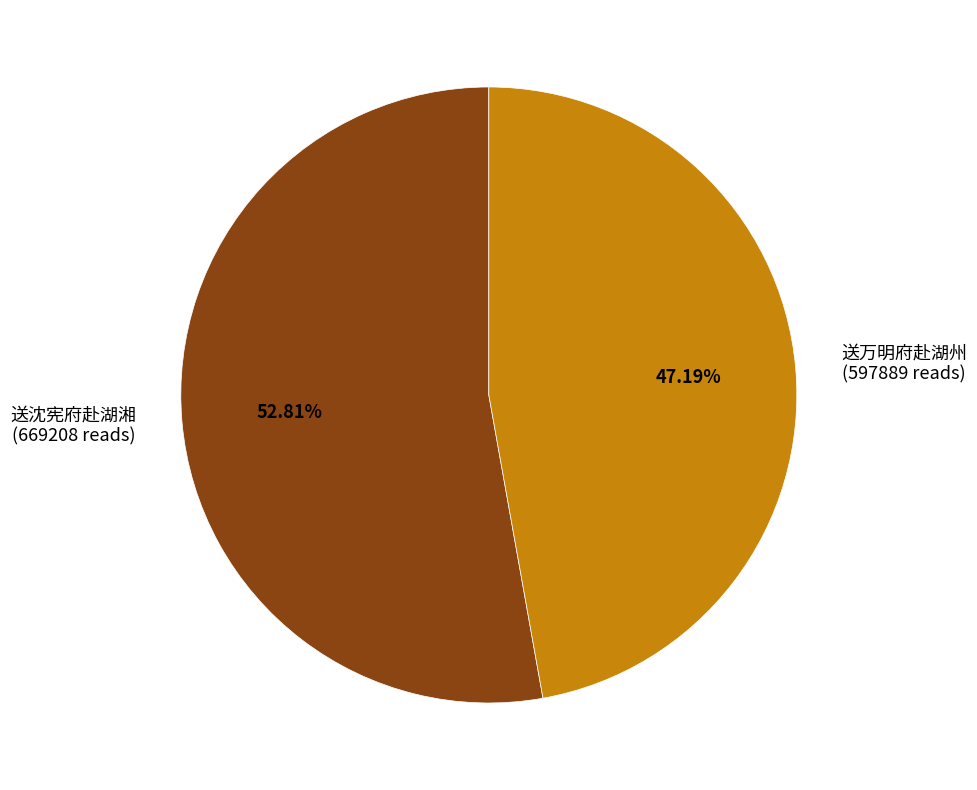

What percentage is the 送万明府赴湖州 slice, to the nearest percent?

47%